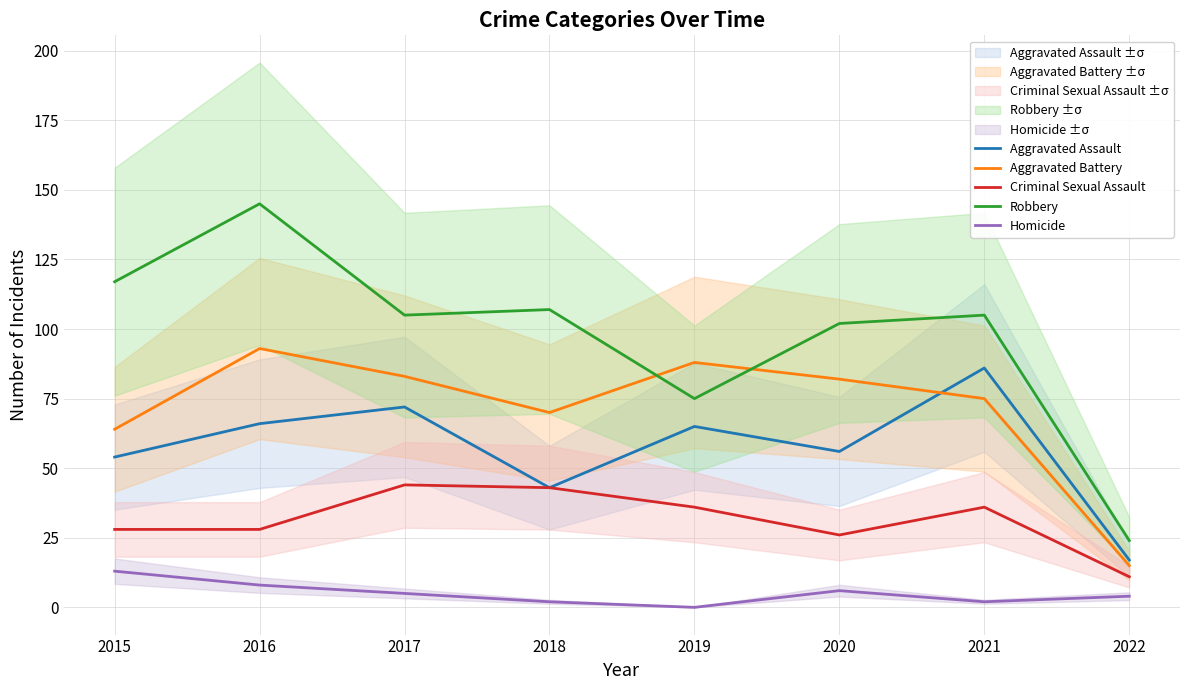

Which category has the highest value across all series?

2016